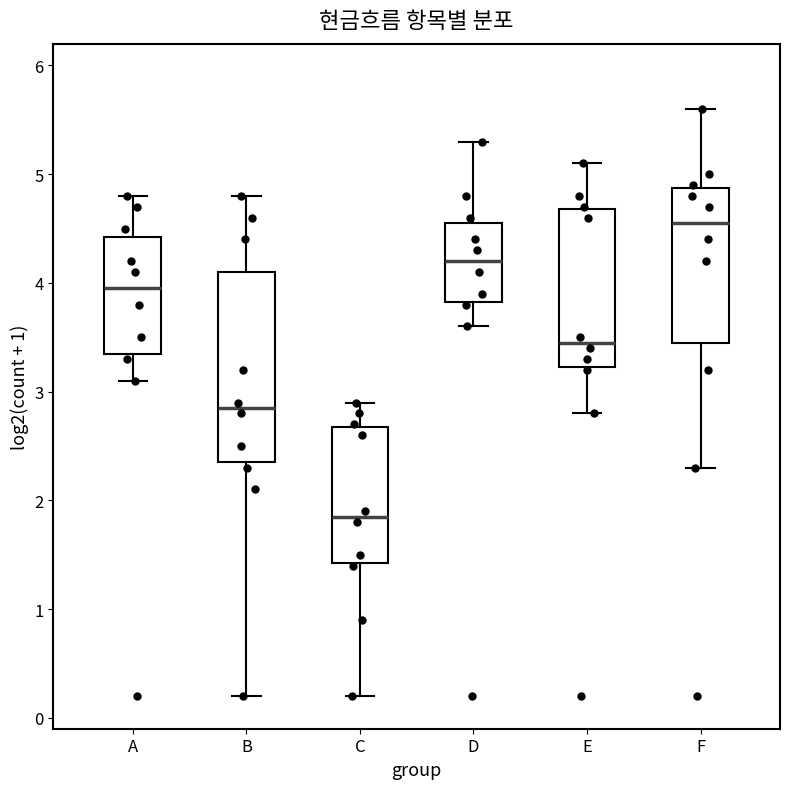

Reading left to right, transcribe this box plot: for each box, give where its median line is, the range the box spans, and where its two whiskers end, as read against the y-axis. The values are not printed on the chart, so give them approximately, as read against the axis.

A: median 4.0, box 3.4 to 4.4, whiskers 3.1 to 4.8
B: median 2.9, box 2.4 to 4.1, whiskers 0.2 to 4.8
C: median 1.9, box 1.4 to 2.7, whiskers 0.2 to 2.9
D: median 4.2, box 3.8 to 4.6, whiskers 3.6 to 5.3
E: median 3.5, box 3.2 to 4.7, whiskers 2.8 to 5.1
F: median 4.6, box 3.5 to 4.9, whiskers 2.3 to 5.6